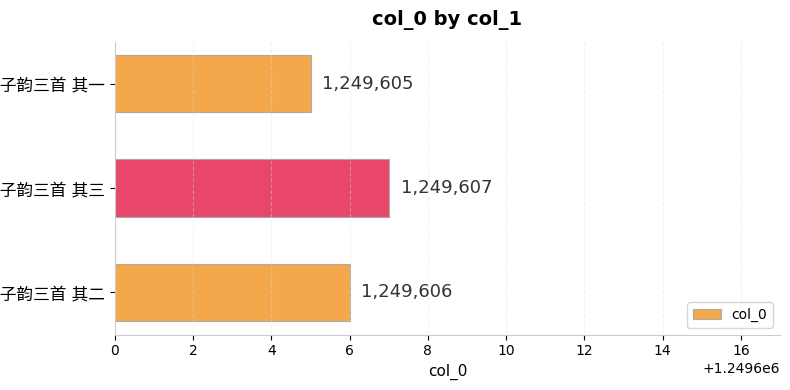

What is the greatest value displayed?

1249607